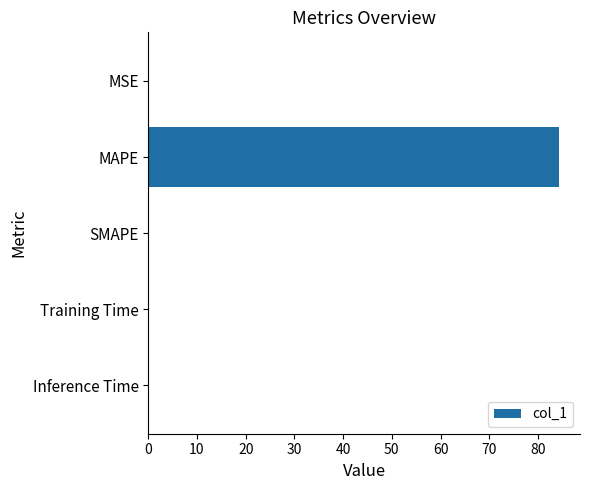

What is the maximum value shown in the chart?

84.4